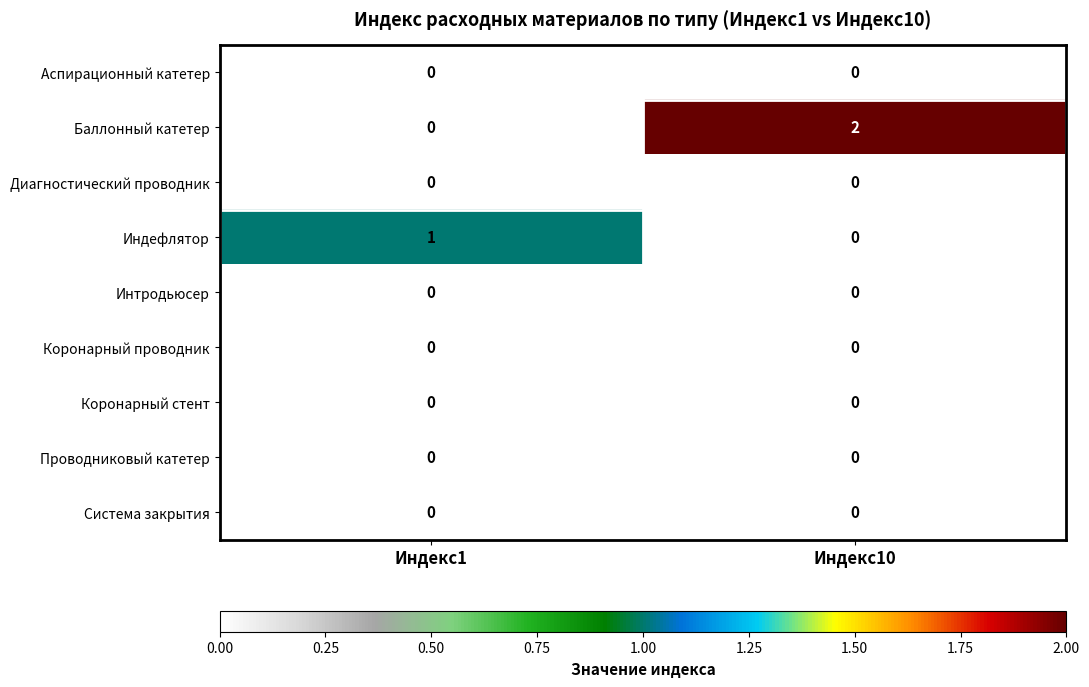

True or false: Индефлятор has a value of -1 at Индекс10.

False